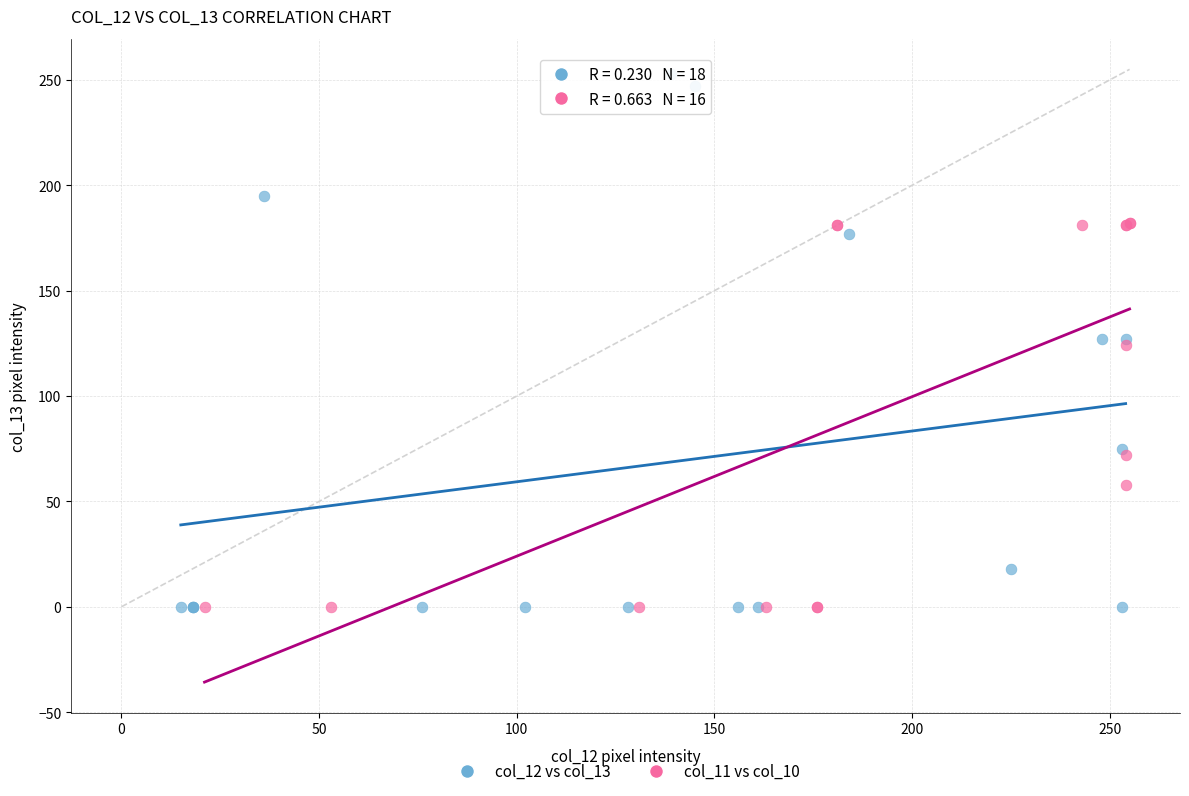

Which series has the widest spread of Y values?

col_12 vs col_13